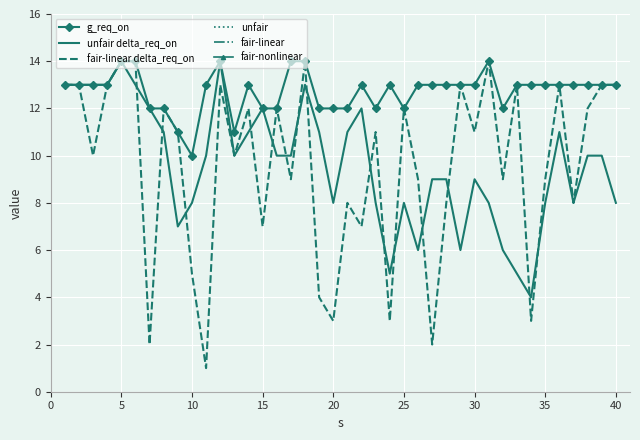

What is the sum of the unfair delta_req_on values at 25 and 30?

17